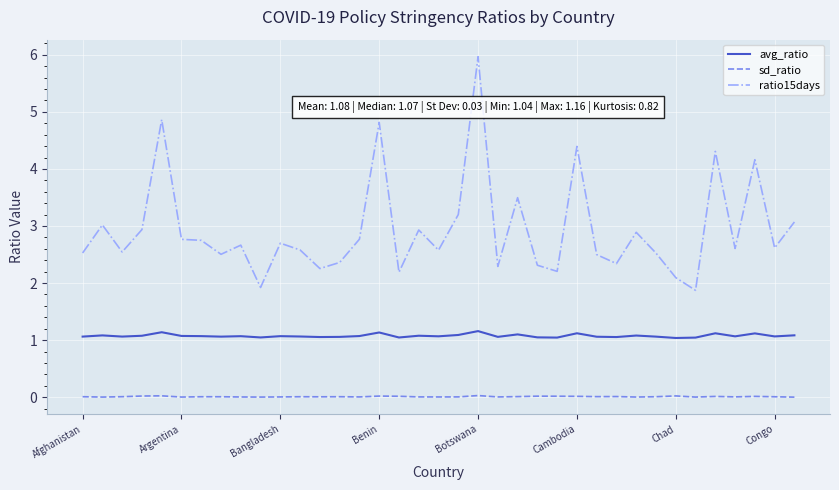

List the series in order of their overall mean, lowest first.

sd_ratio, avg_ratio, ratio15days